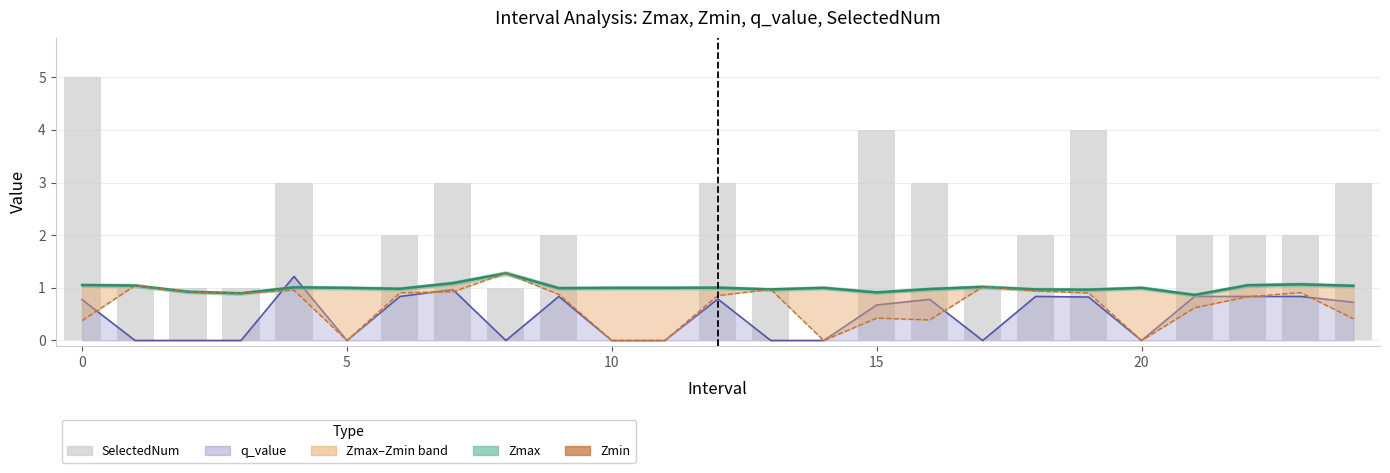

What is the maximum value shown in the chart?

5.0